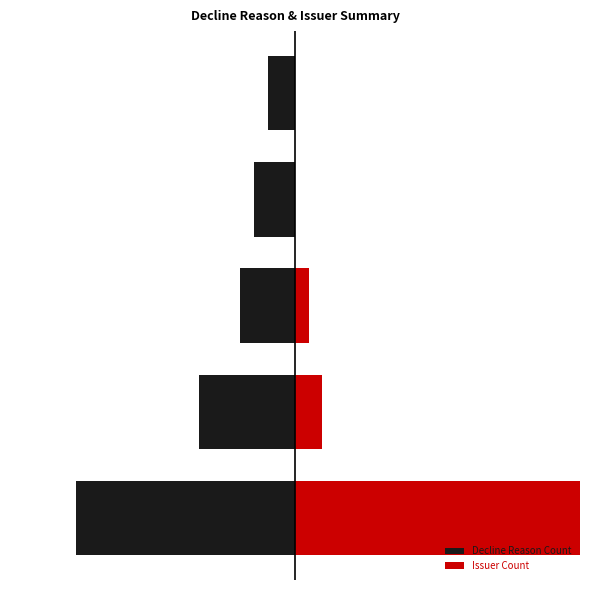

What is the value of the Decline Reason Count bar at the 4th from the left?

-3